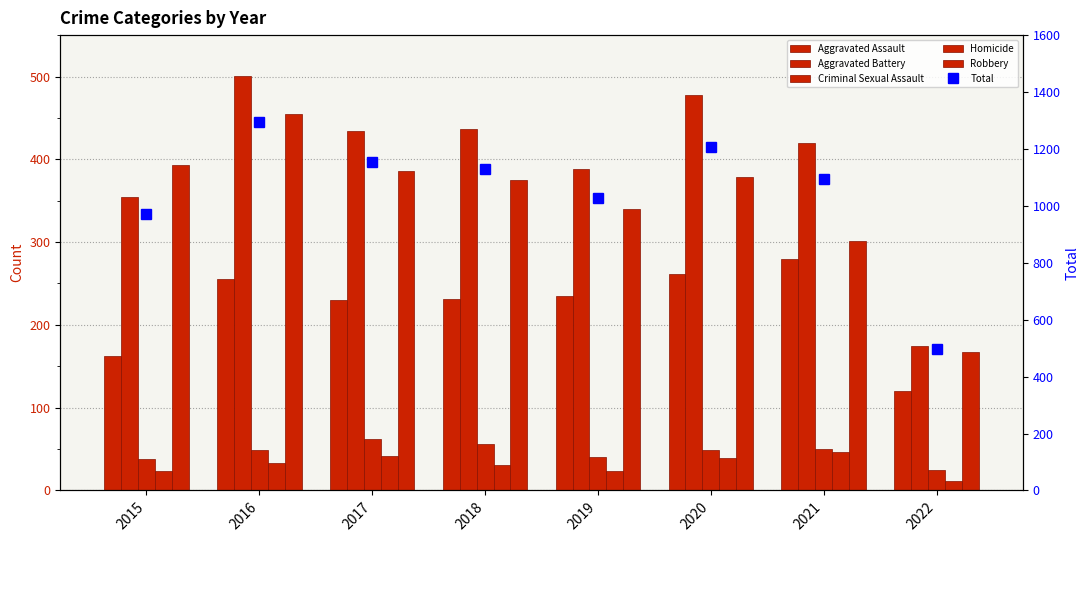

Which category has the highest value across all series?

2016